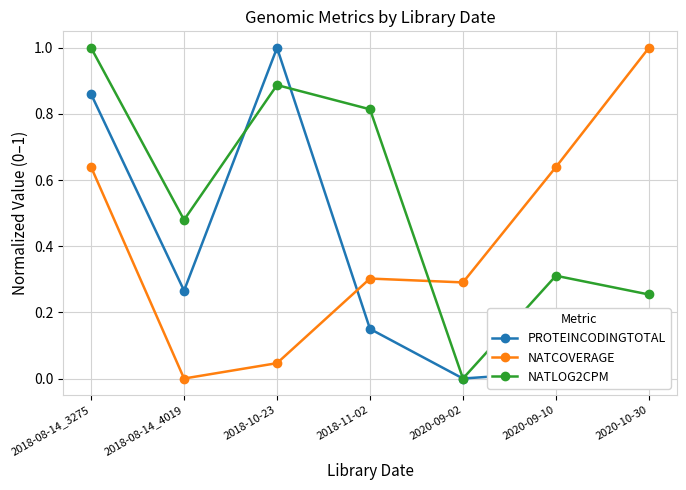

Which series changed the most between 2018-11-02 and 2020-10-30?

NATCOVERAGE